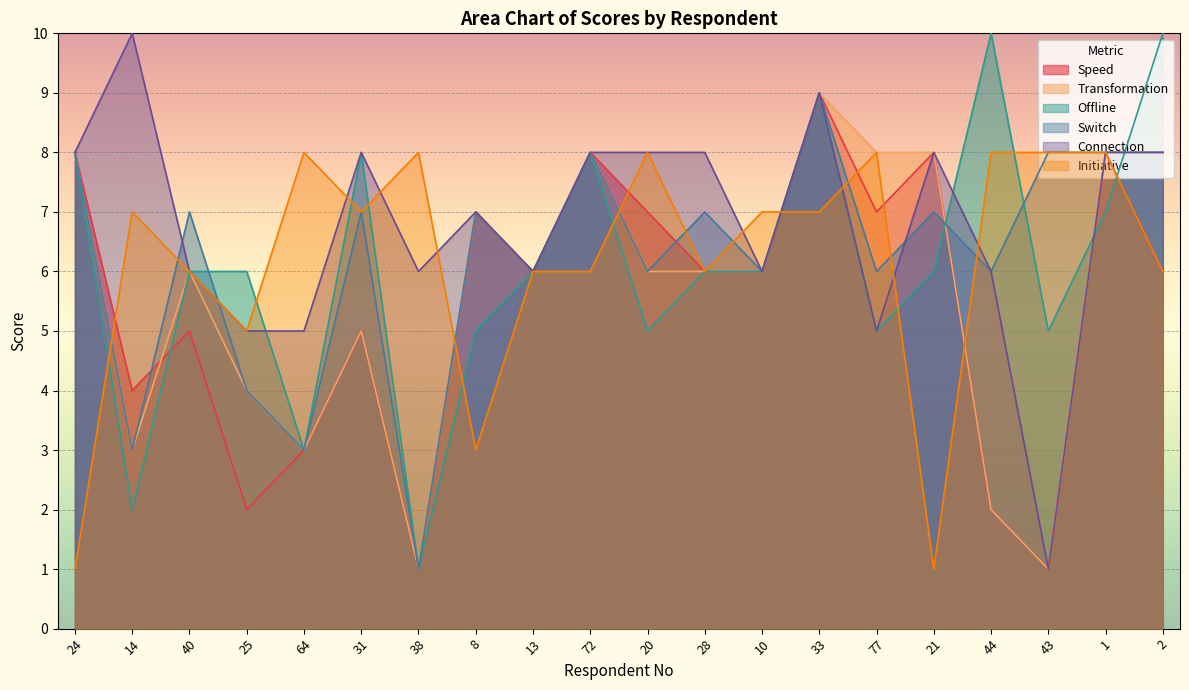

Which series ends up on top after the final intersection of Transformation and Initiative?

Initiative